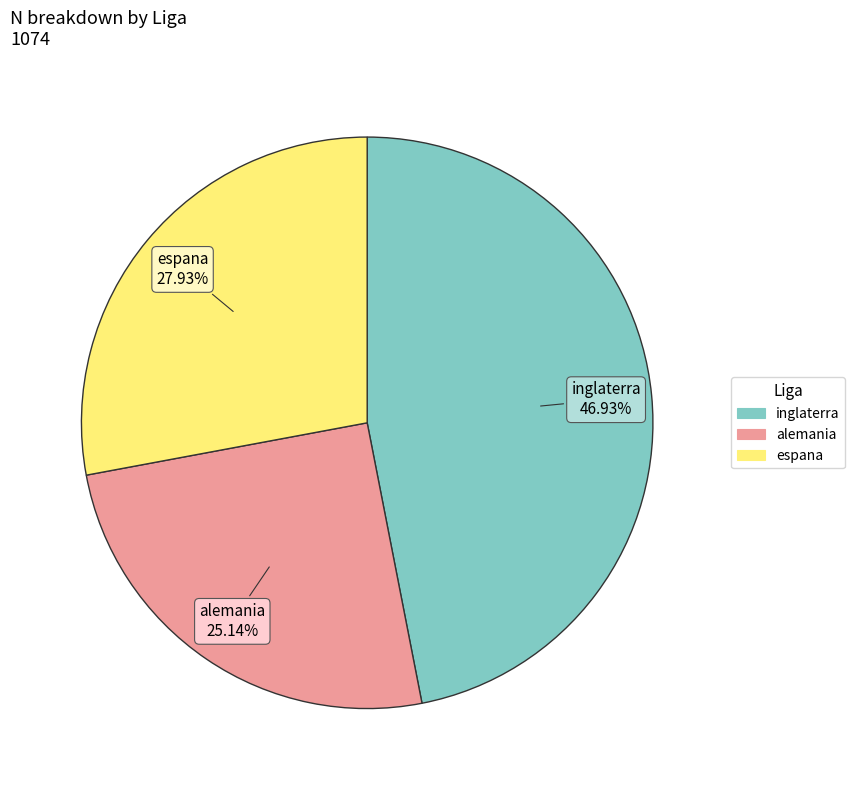

What is the largest slice in the pie chart?

inglaterra